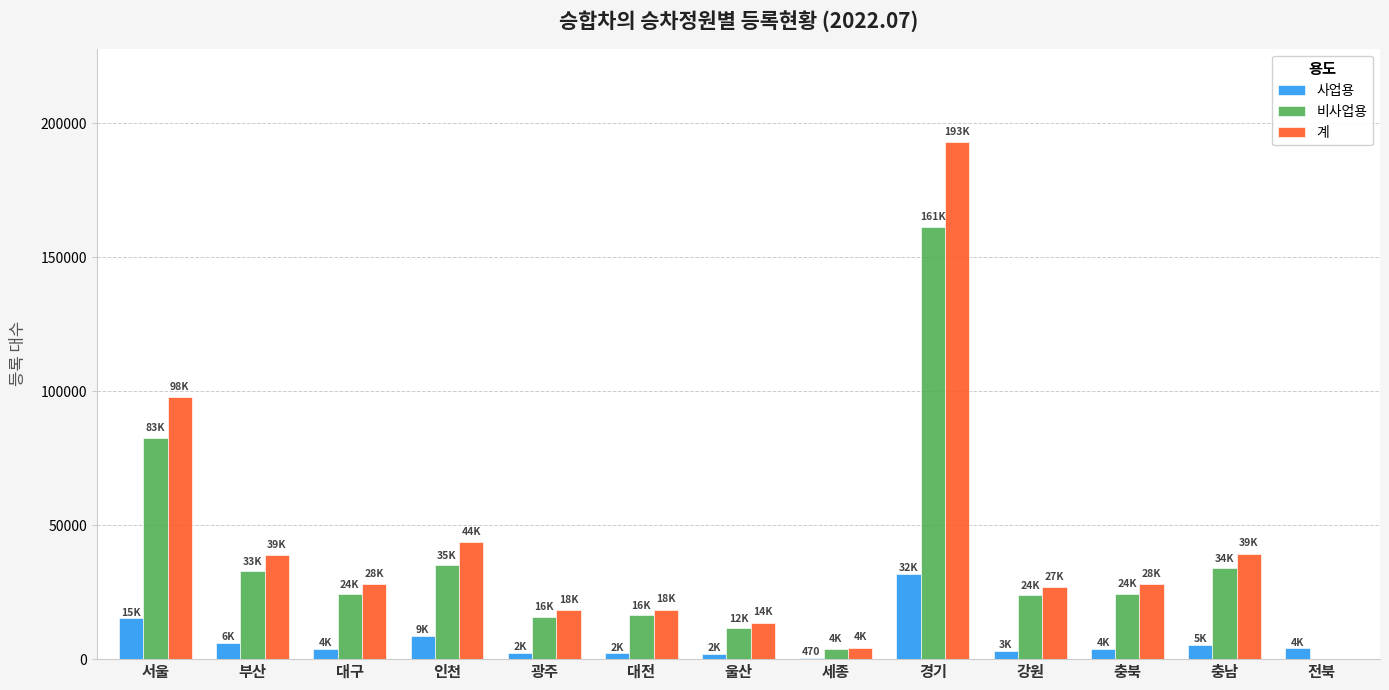

Where is 사업용 nearest to the value 16072?

서울